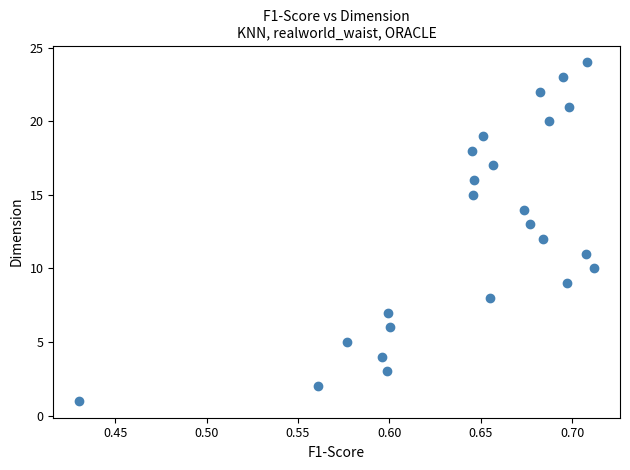

What is the range of Y values (max minus min)?

23